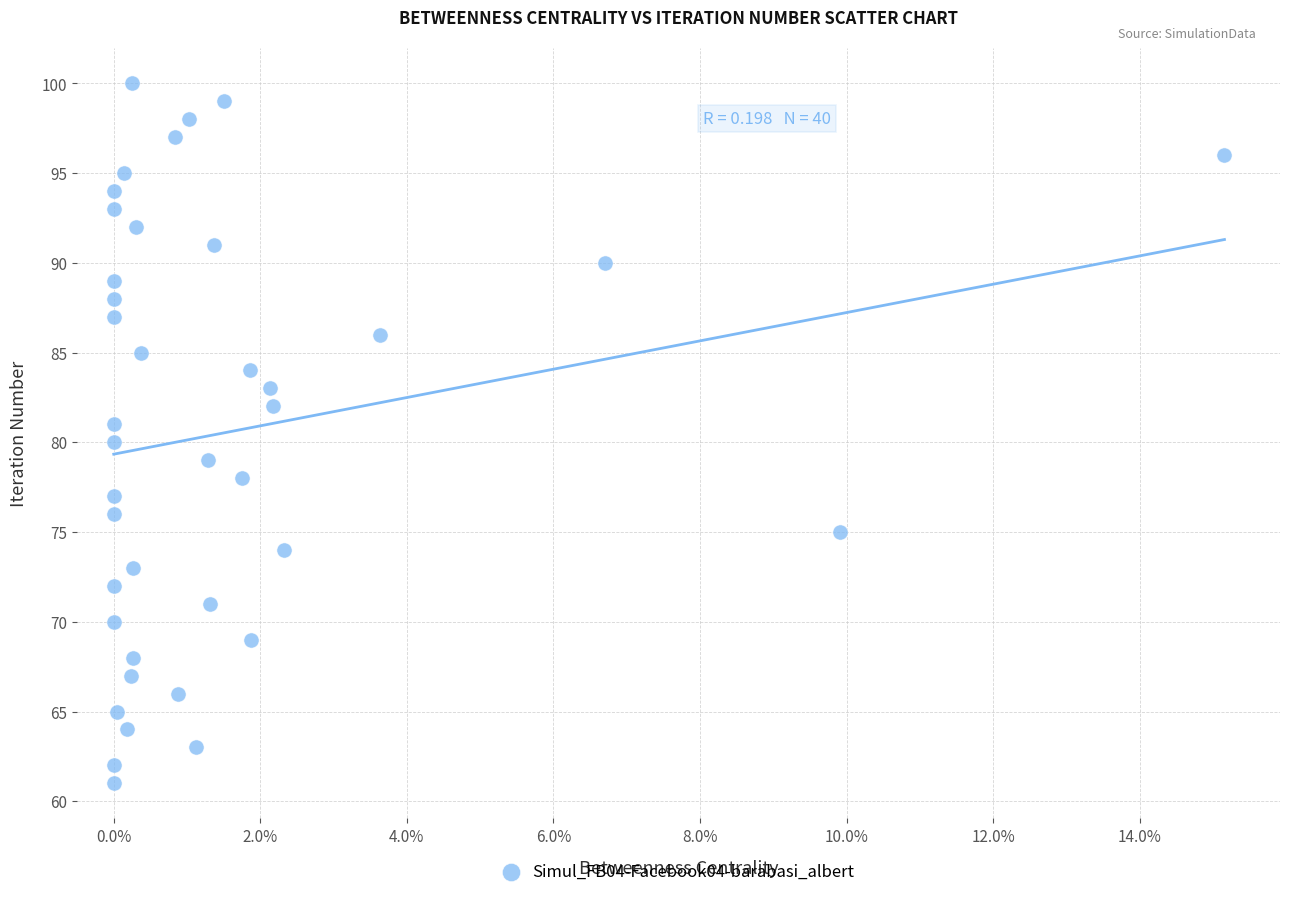

What is the range of Y values (max minus min)?

39